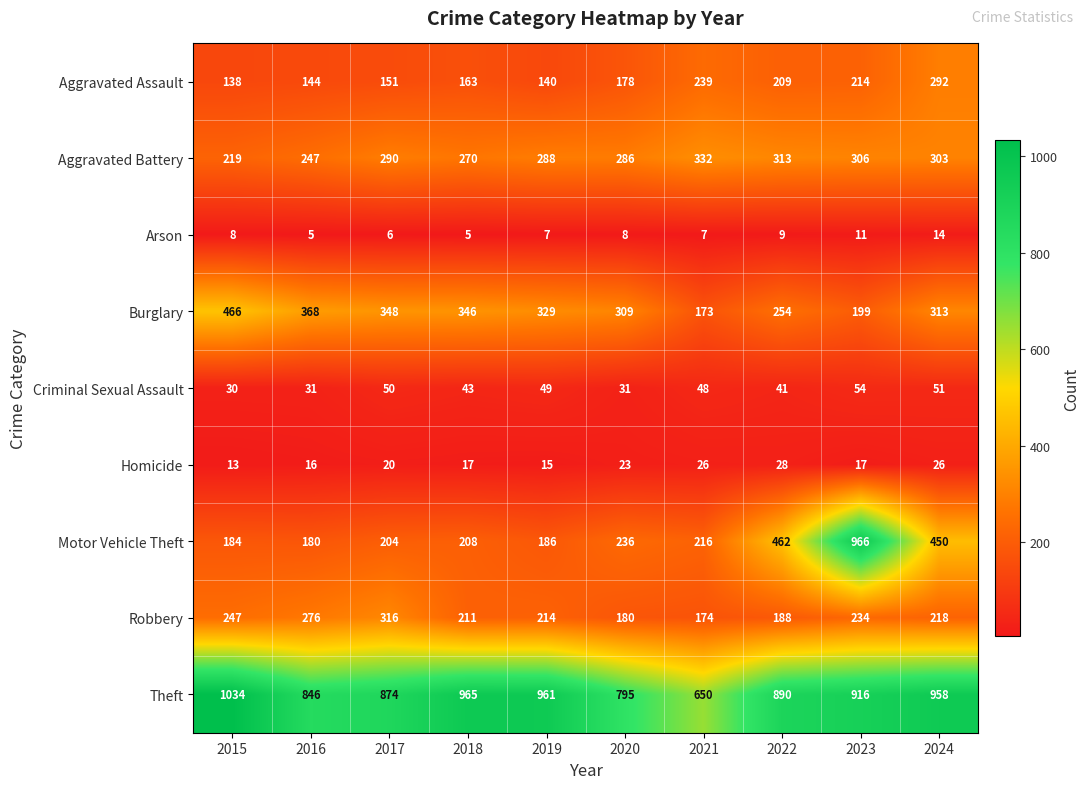

At which category is the sum across all series the highest?

2023